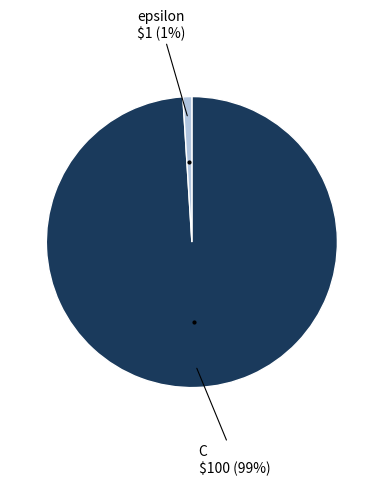

Does any single category account for the majority?

Yes